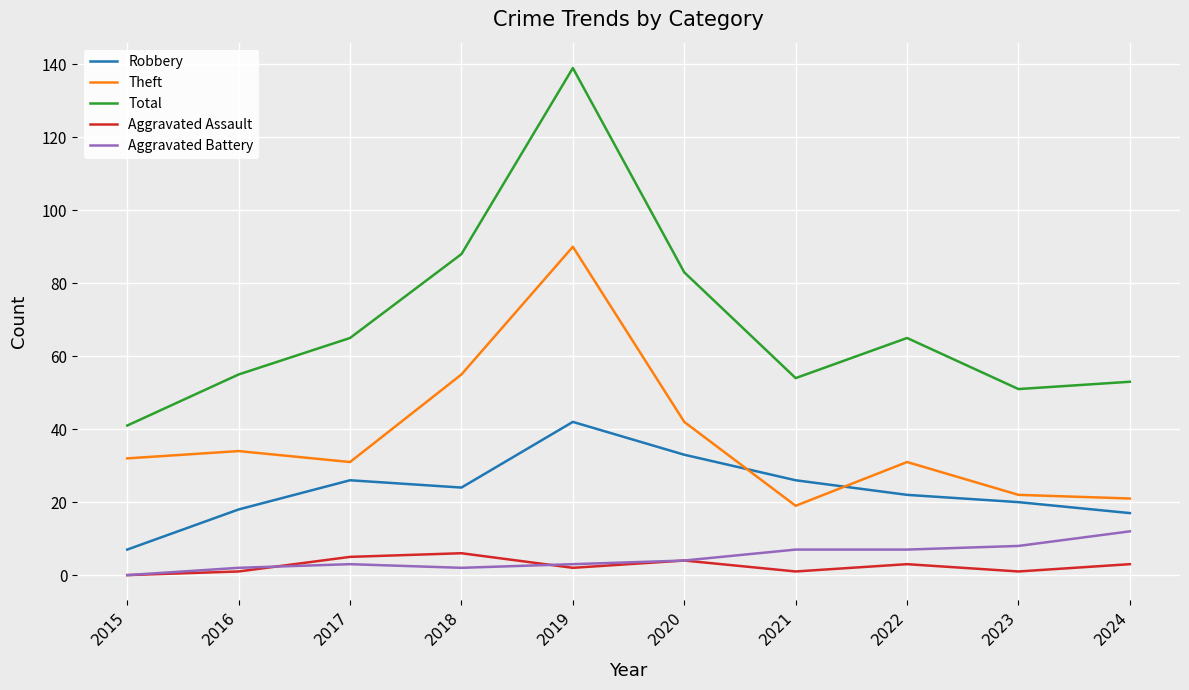

What value does the Aggravated Battery series have at 2021, to the nearest 5?

5